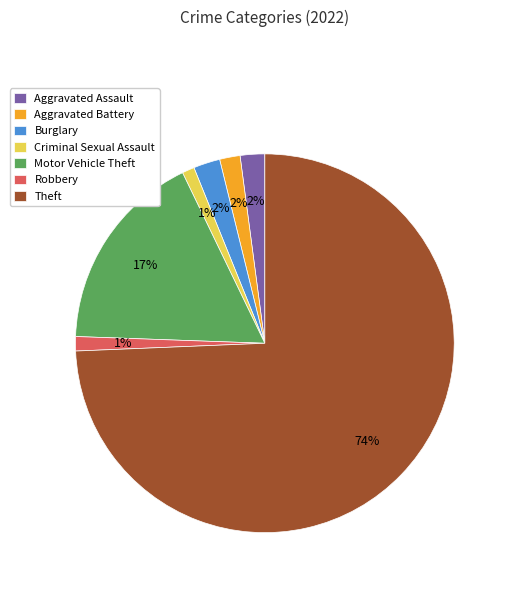

To the nearest percent, what percentage of the pie is Criminal Sexual Assault?

1%